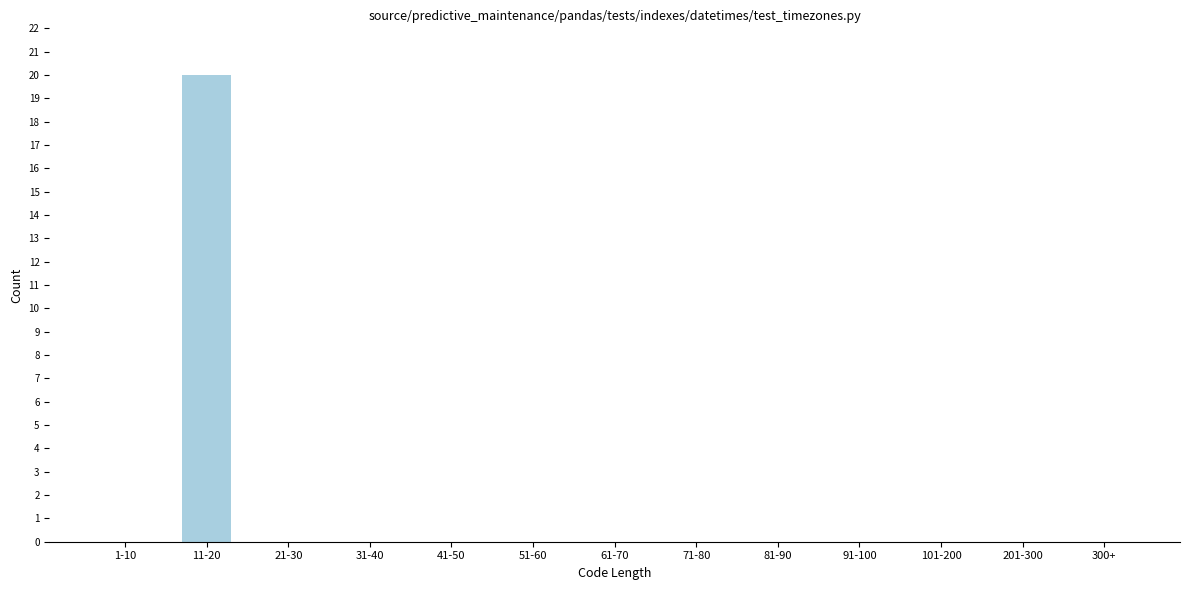

Reading right to left, what are all the values shown in this chart?

300+=0	201-300=0	101-200=0	91-100=0	81-90=0	71-80=0	61-70=0	51-60=0	41-50=0	31-40=0	21-30=0	11-20=20	1-10=0